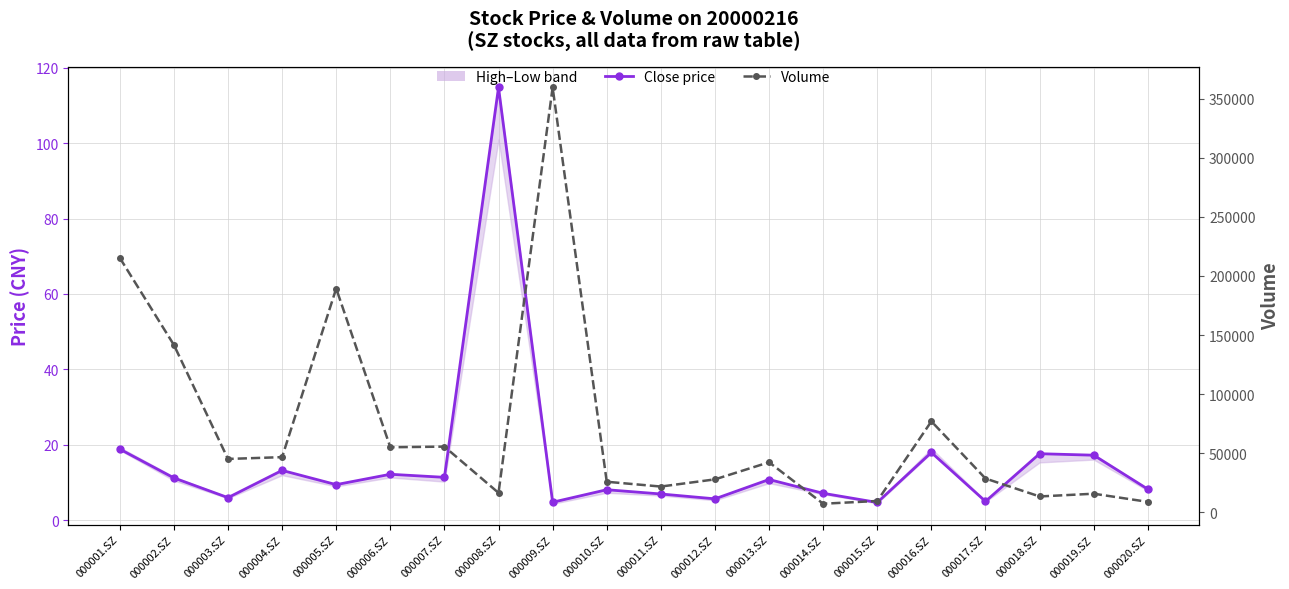

Reading left to right, transcribe all the data shown in this chart.

Close price: 000001.SZ=18.8	000002.SZ=11.2	000003.SZ=6.0	000004.SZ=13.2	000005.SZ=9.4	000006.SZ=12.2	000007.SZ=11.3	000008.SZ=114.8	000009.SZ=4.7	000010.SZ=8.1	000011.SZ=6.9	000012.SZ=5.6	000013.SZ=10.8	000014.SZ=7.1	000015.SZ=4.7	000016.SZ=17.9	000017.SZ=5.0	000018.SZ=17.6	000019.SZ=17.2	000020.SZ=8.2
Volume: 000001.SZ=215393.0	000002.SZ=141667.0	000003.SZ=45062.0	000004.SZ=46601.0	000005.SZ=189395.0	000006.SZ=54973.0	000007.SZ=55509.0	000008.SZ=16356.0	000009.SZ=359675.0	000010.SZ=25757.0	000011.SZ=21693.0	000012.SZ=27779.0	000013.SZ=42259.0	000014.SZ=7140.0	000015.SZ=9482.0	000016.SZ=76905.0	000017.SZ=28500.0	000018.SZ=13303.0	000019.SZ=15627.0	000020.SZ=8734.0